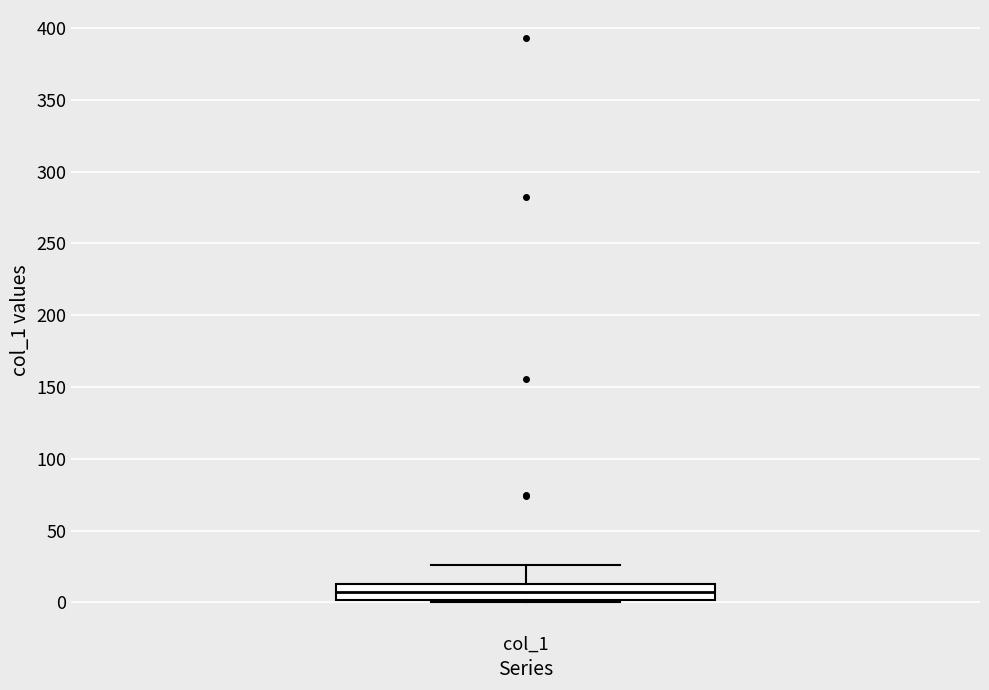

Read this box plot against the y-axis: the position of the median line, the range covered by the box, and the ends of both whiskers. The values are not printed on the chart, so give them approximately, as read against the axis.

median 5, box 0 to 15, whiskers 0 (just below the box's lower edge) to 25